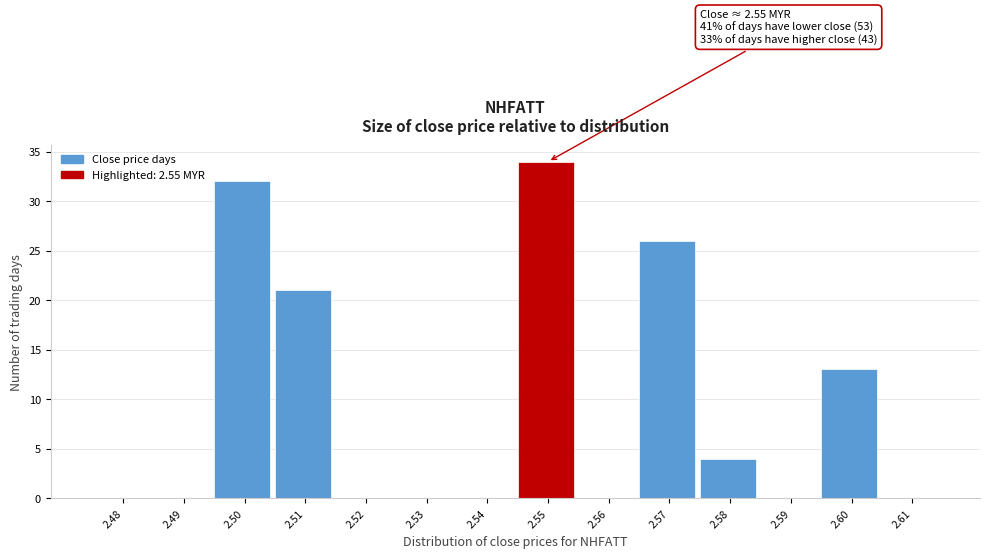

Reading left to right, extract all data points from this chart.

2.48=0	2.49=0	2.50=32	2.51=21	2.52=0	2.53=0	2.54=0	2.55=34	2.56=0	2.57=26	2.58=4	2.59=0	2.60=13	2.61=0